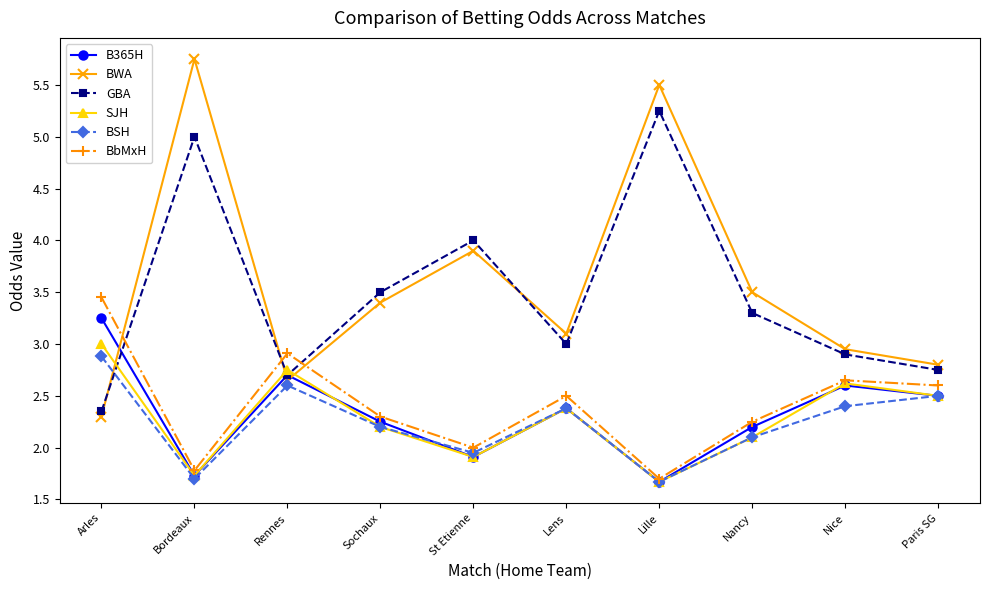

How many lines are shown in the chart?

6